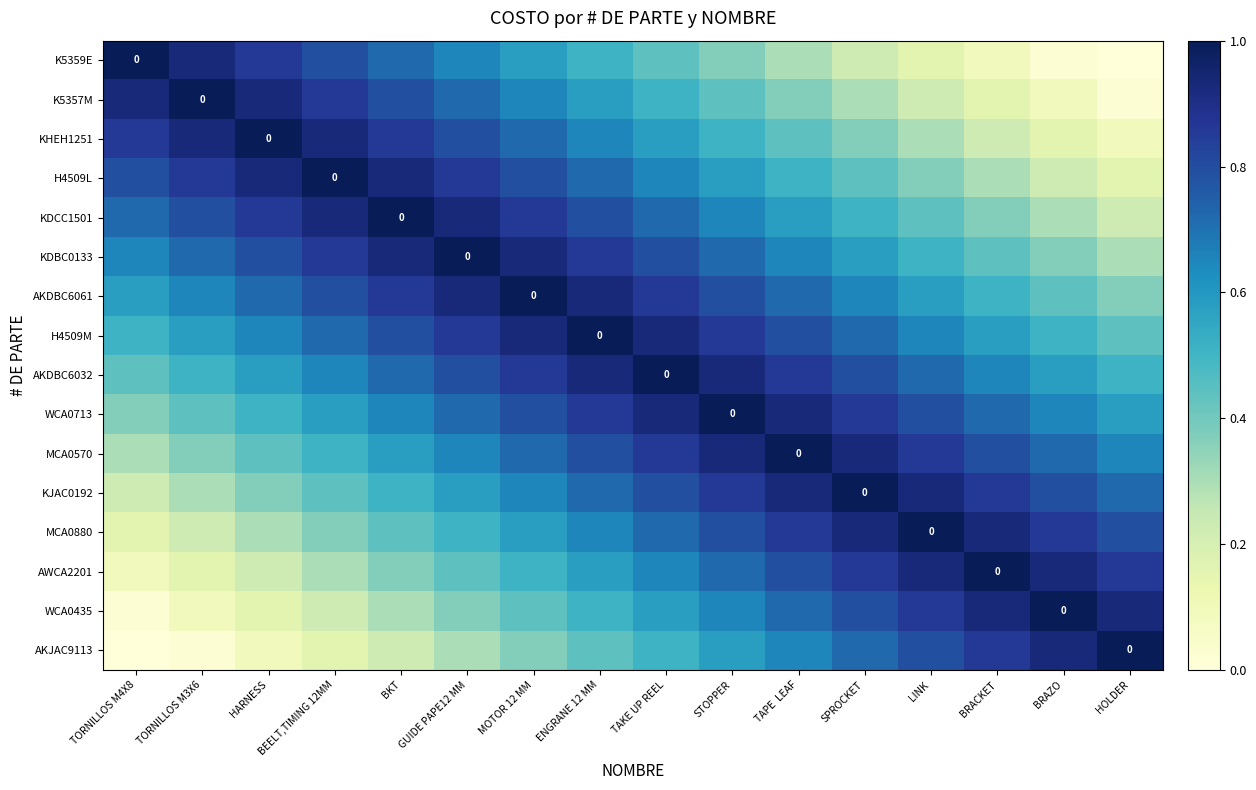

Which label corresponds to the smallest value in the chart?

HOLDER